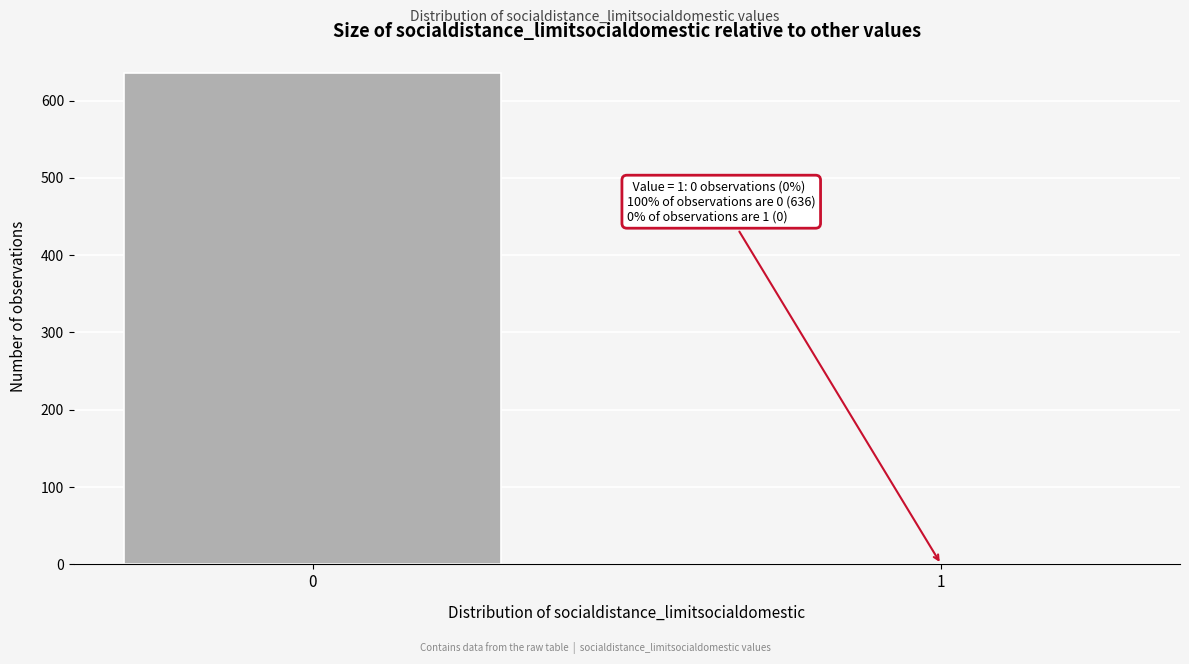

Reading left to right, transcribe all the data shown in this chart.

0=636	1=0